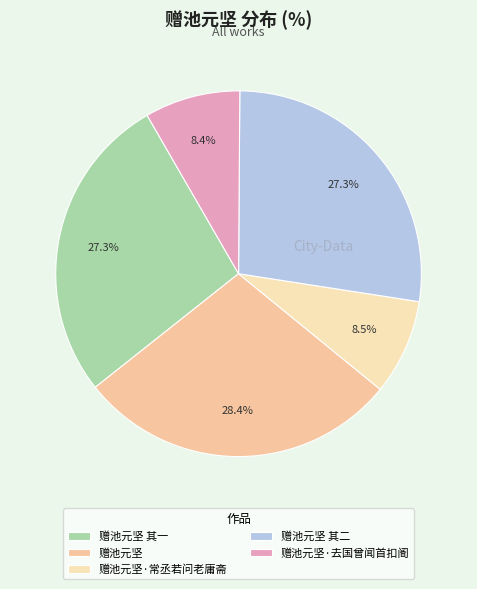

The 赠池元坚 slice represents 28% of the pie. True or false?

True